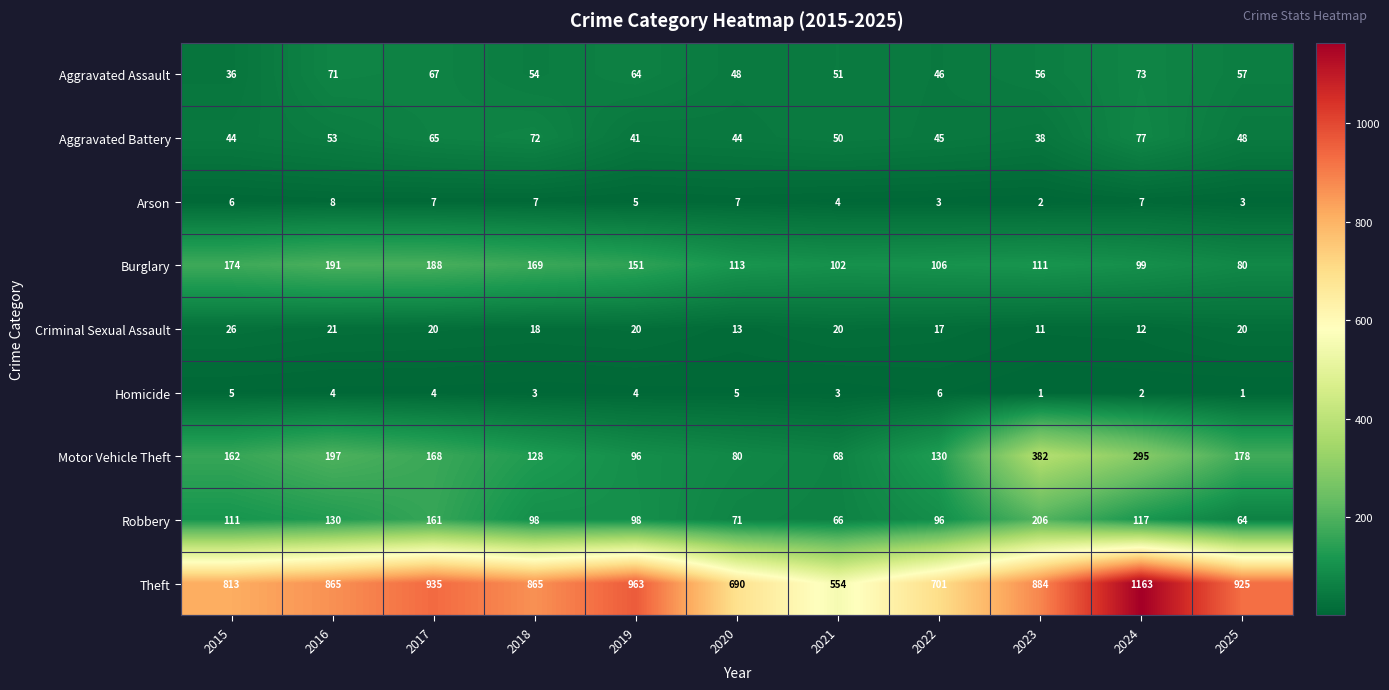

List the series in order of their peak value, lowest first.

Homicide, Arson, Criminal Sexual Assault, Aggravated Assault, Aggravated Battery, Burglary, Robbery, Motor Vehicle Theft, Theft